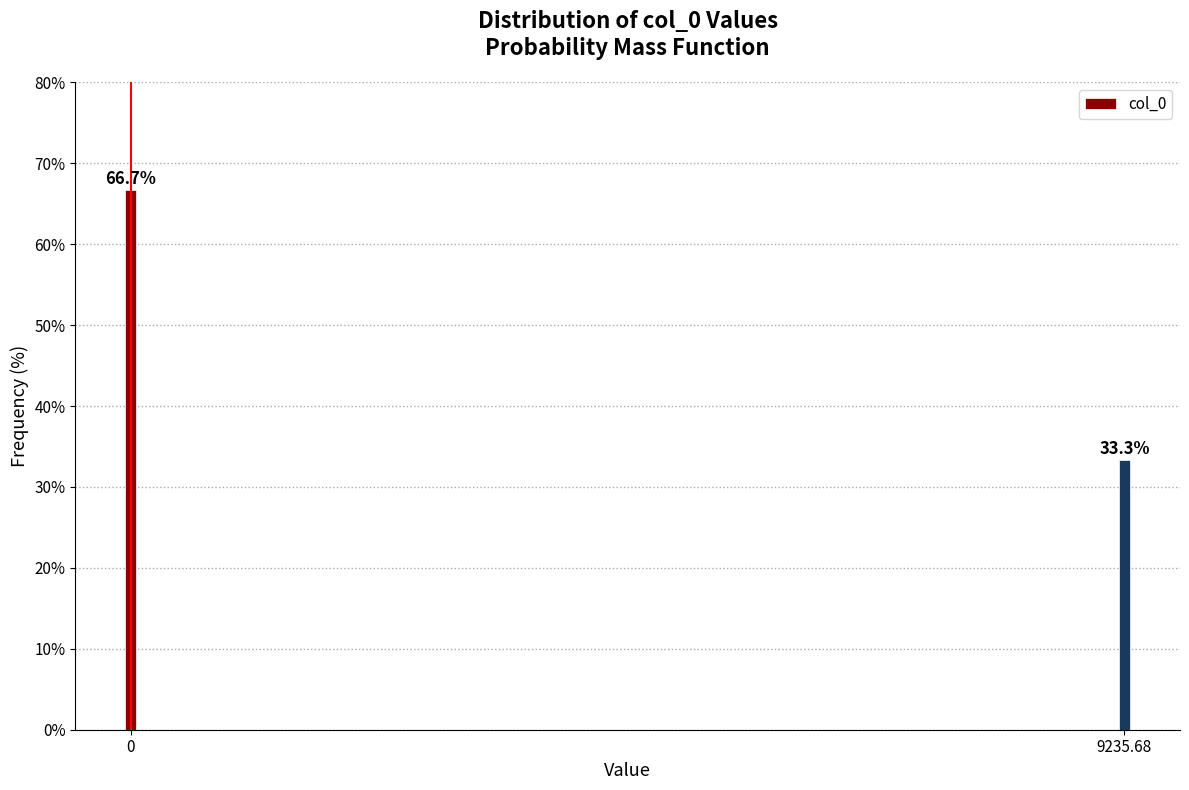

Reading left to right, what are all the values shown in this chart?

0=66.7	9235.68=33.3